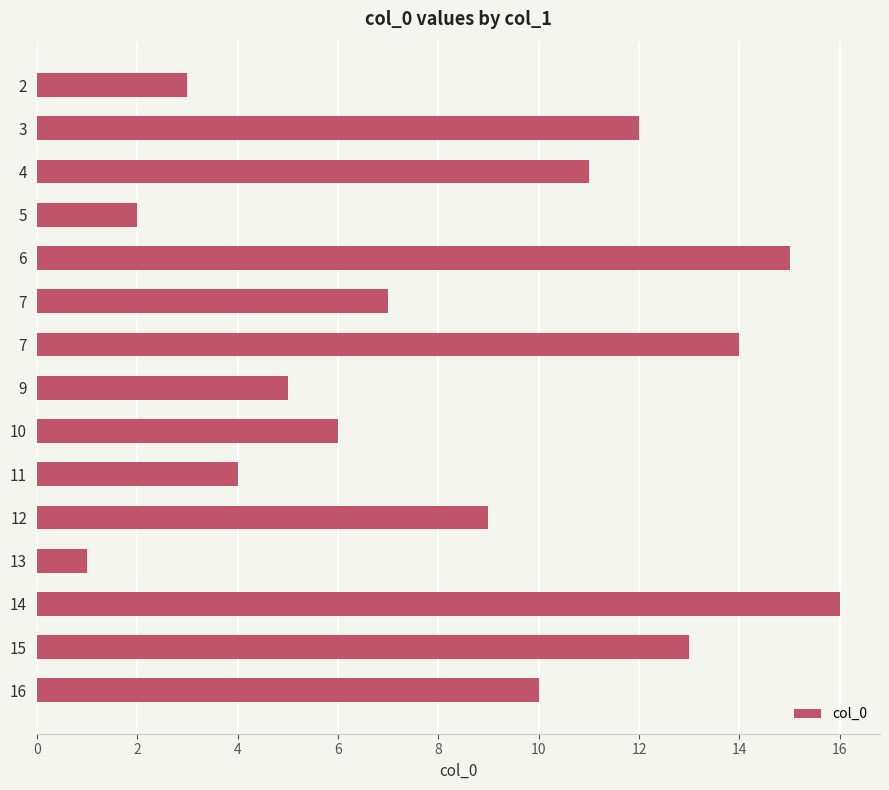

How many bars are there in total?

15